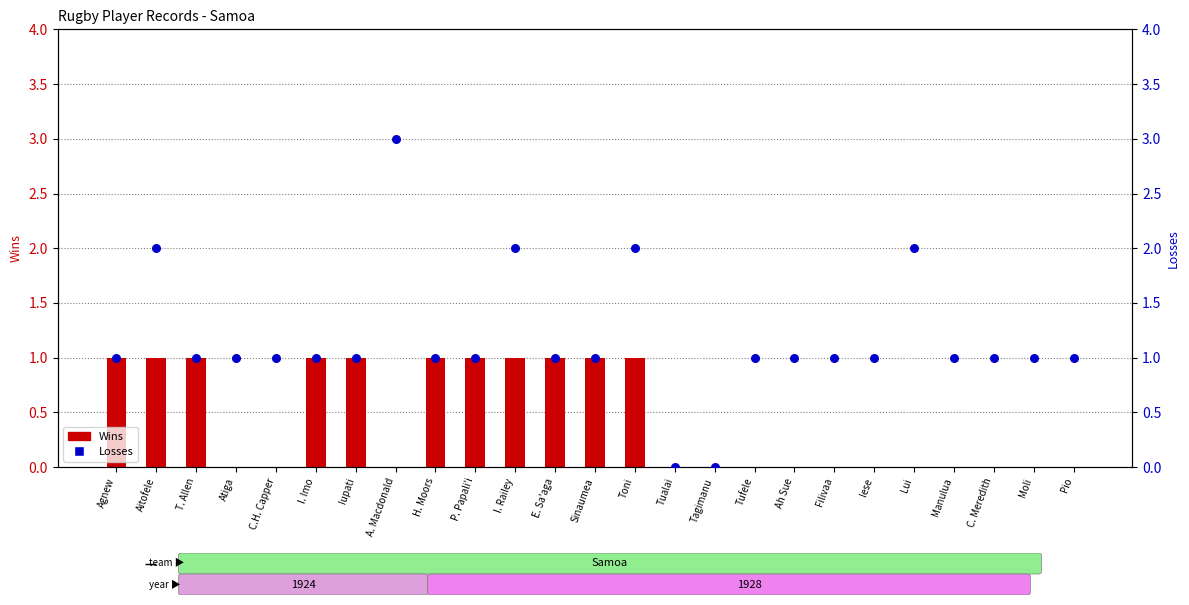

Which series reaches the maximum Y coordinate?

Losses